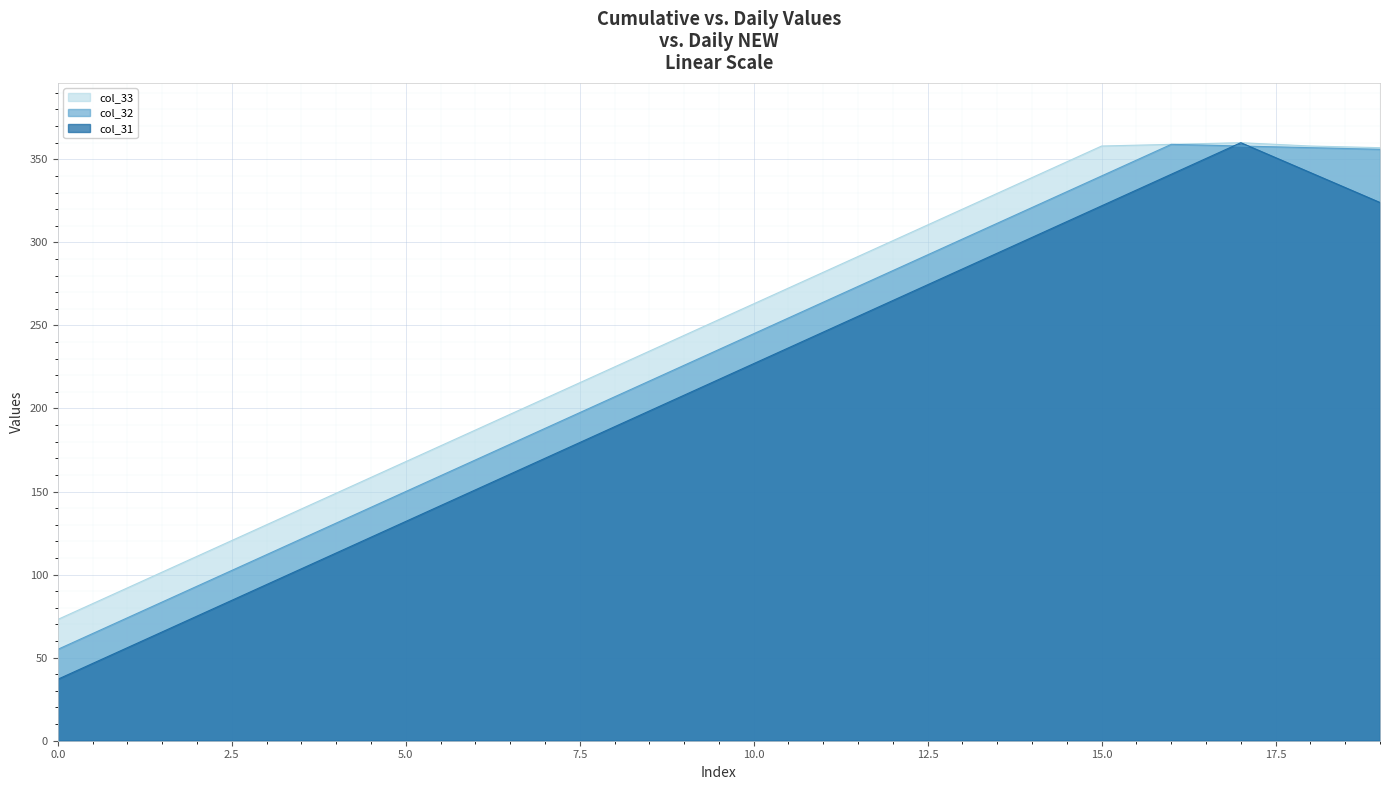

Where does the Series A series first go above 245?

11